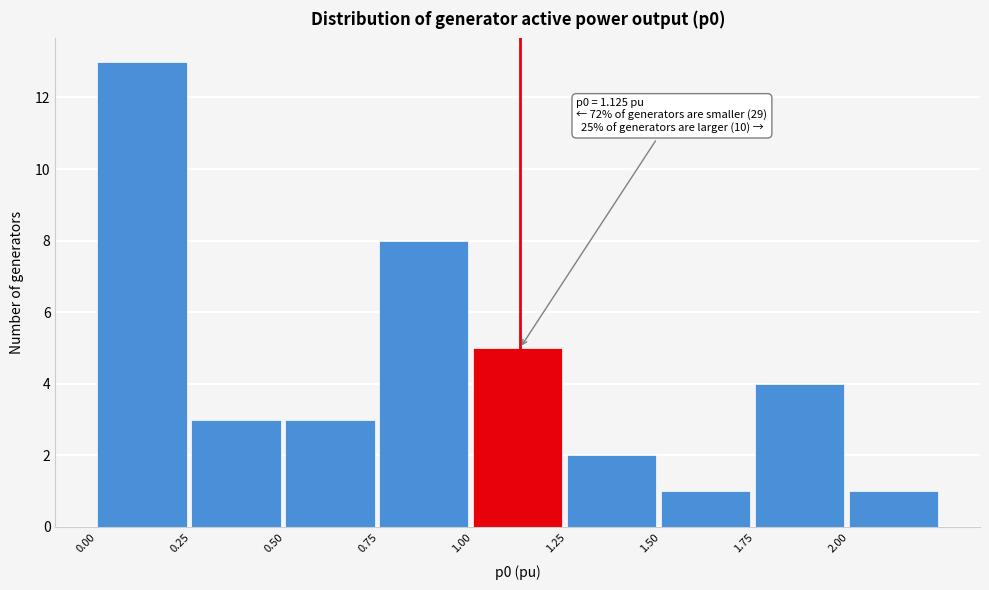

Over which range of the x-axis is the bar tallest?

0.00 to 0.25